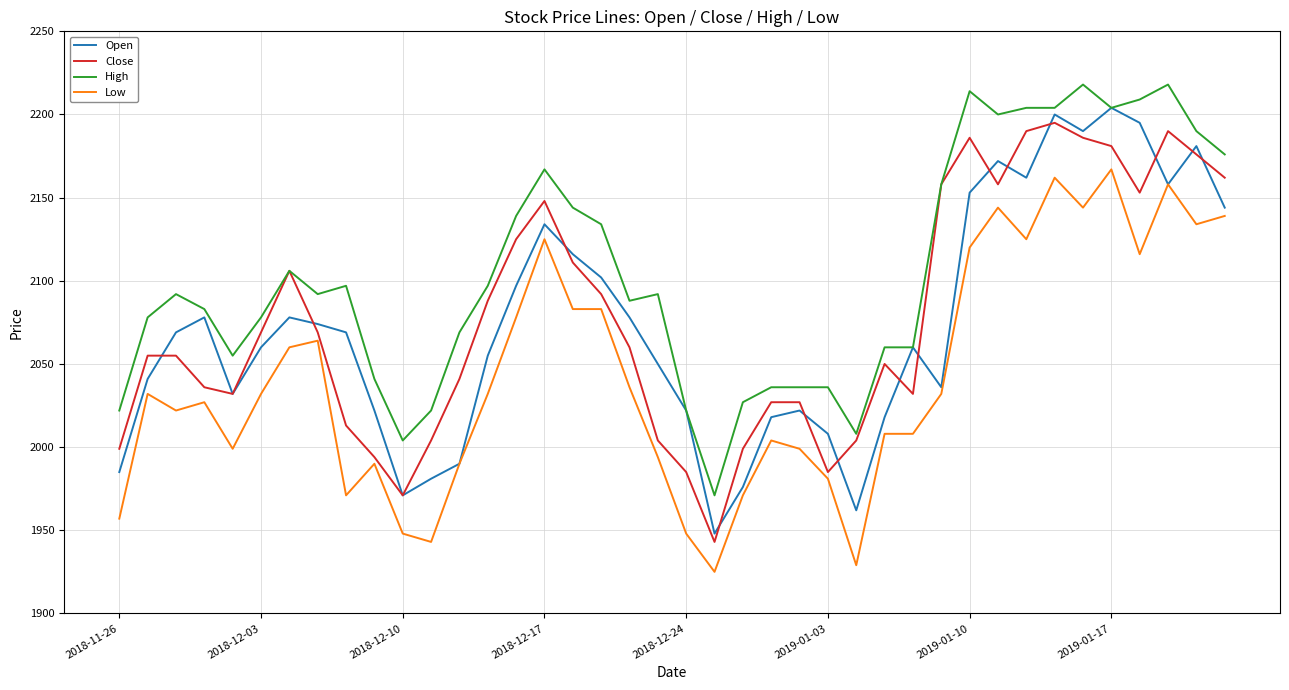

What is the average value of the Open series?

2073